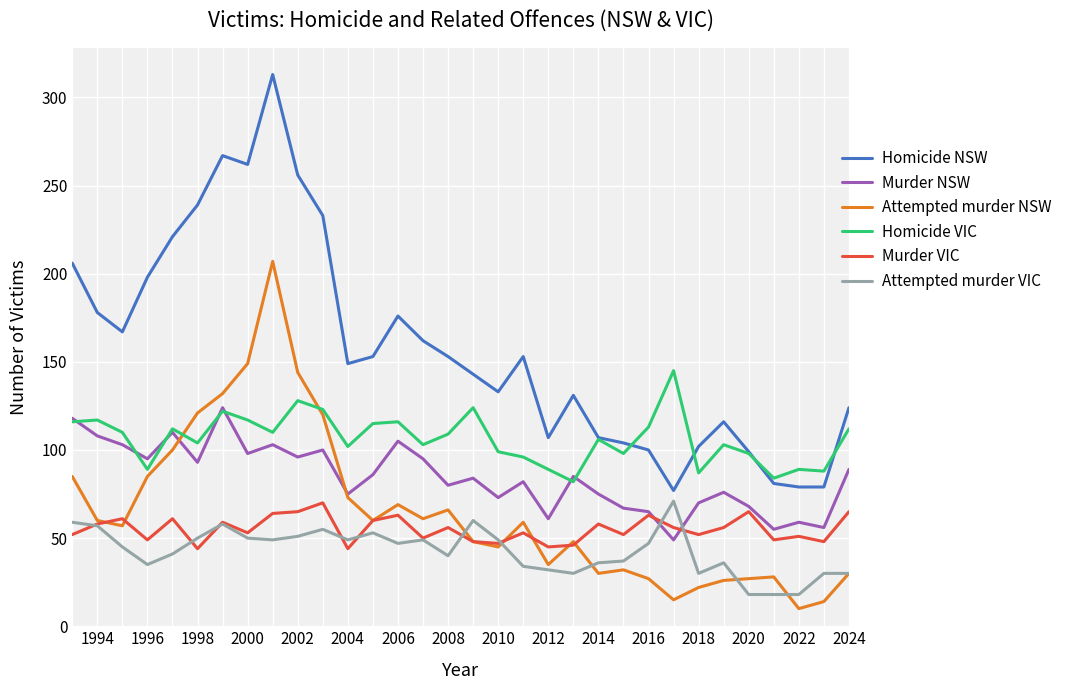

Which series has the largest range (max minus min)?

Homicide NSW